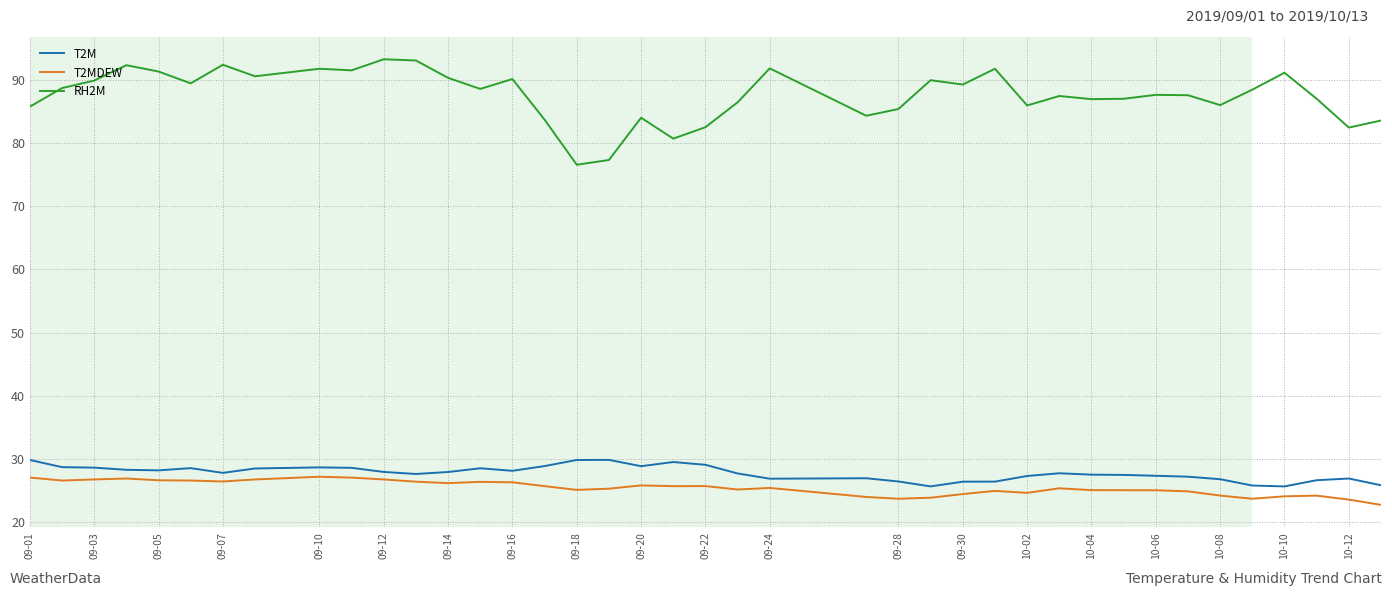

Which series has the largest total across all categories?

RH2M